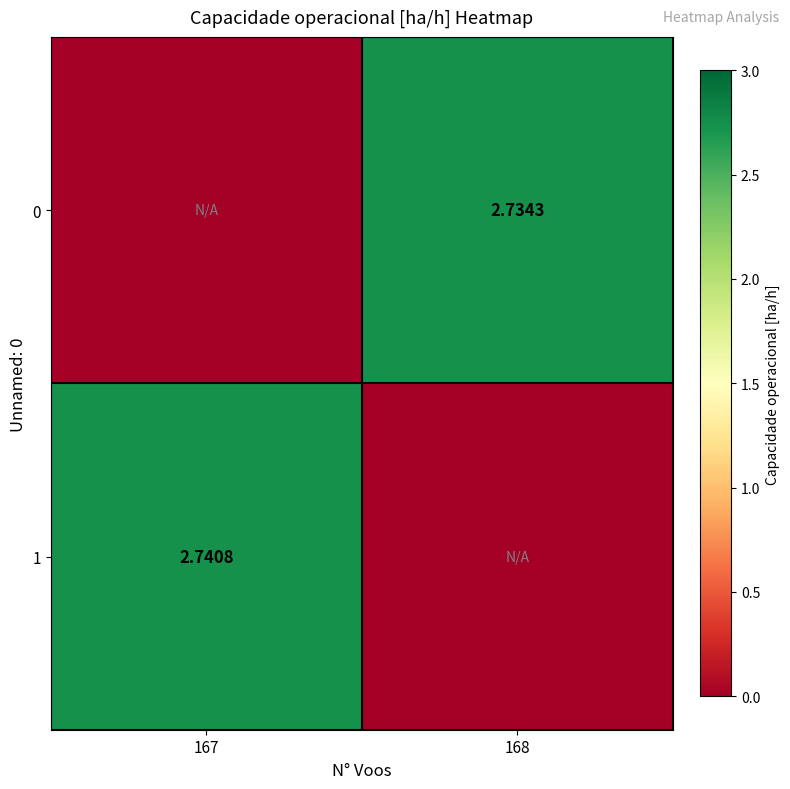

At how many categories does at least one series exceed 1?

2